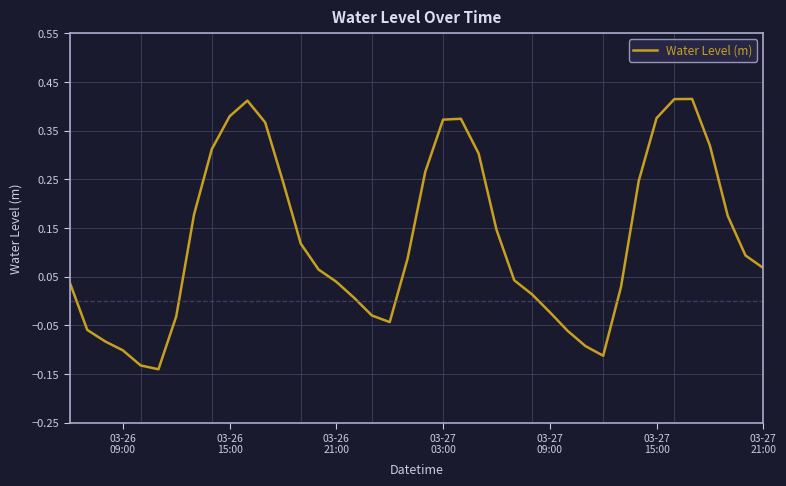

What is the difference between the maximum and minimum values?

0.6